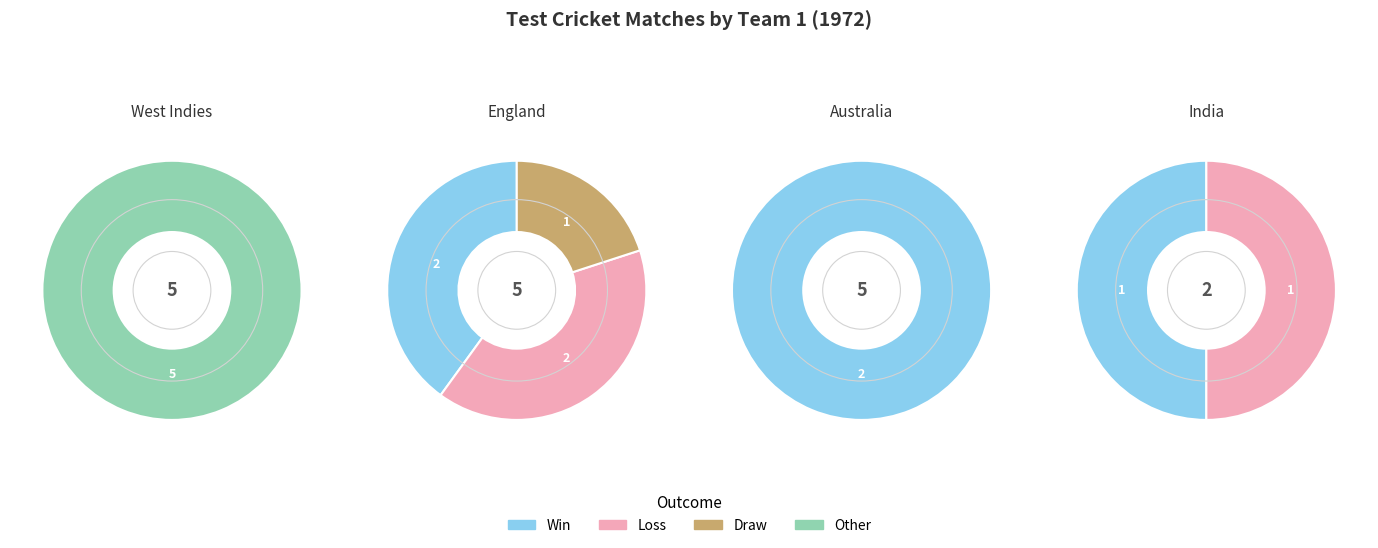

To the nearest percent, what portion does England represent?

29%